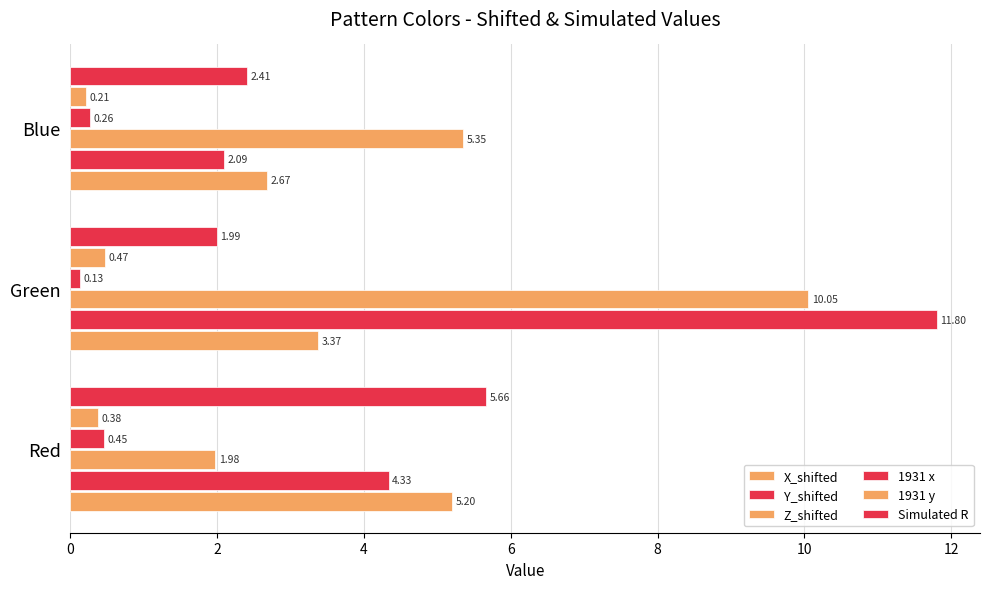

How many series are shown in this chart?

6